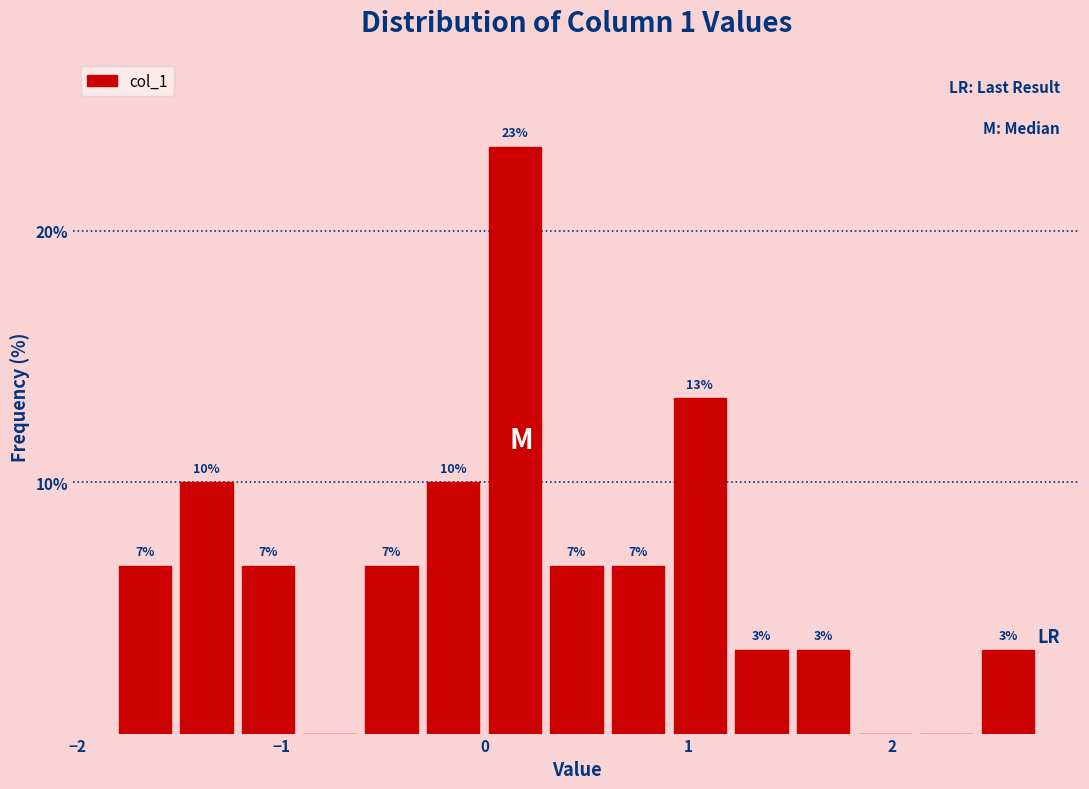

Around what value on the x-axis is the tallest bar? Give the approximate position of its centre, as read against the axis.

0.1